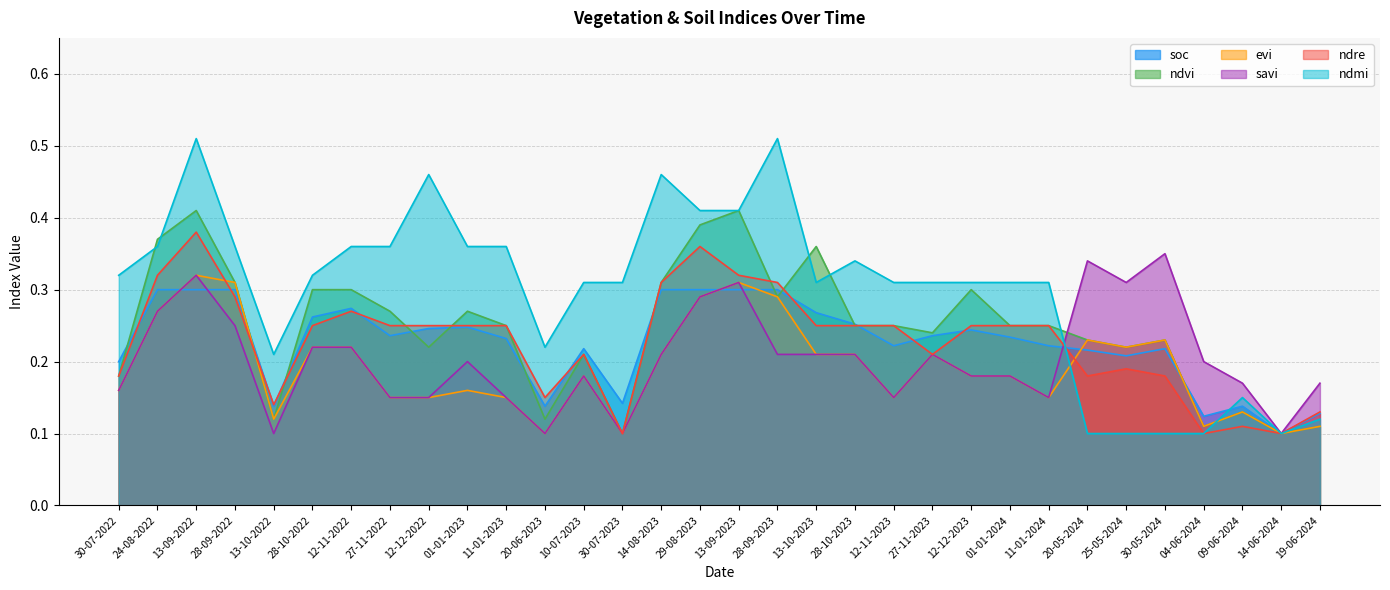

What is the highest value of the ndre series?

0.4